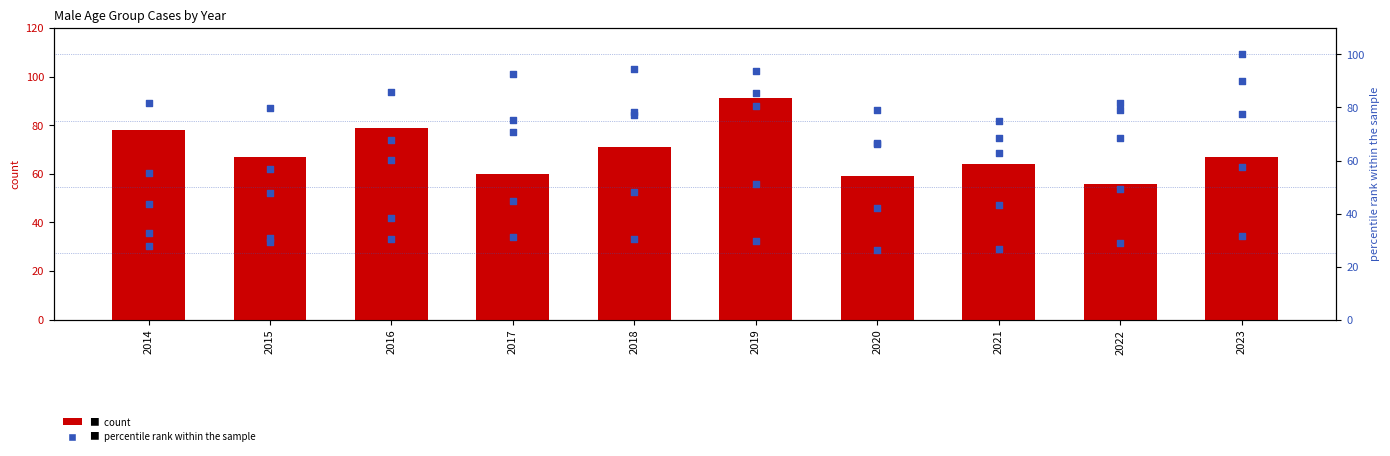

Is the value of male 30-34 yrs at 2020 greater than the value of male > 34 yrs at 2018?

No